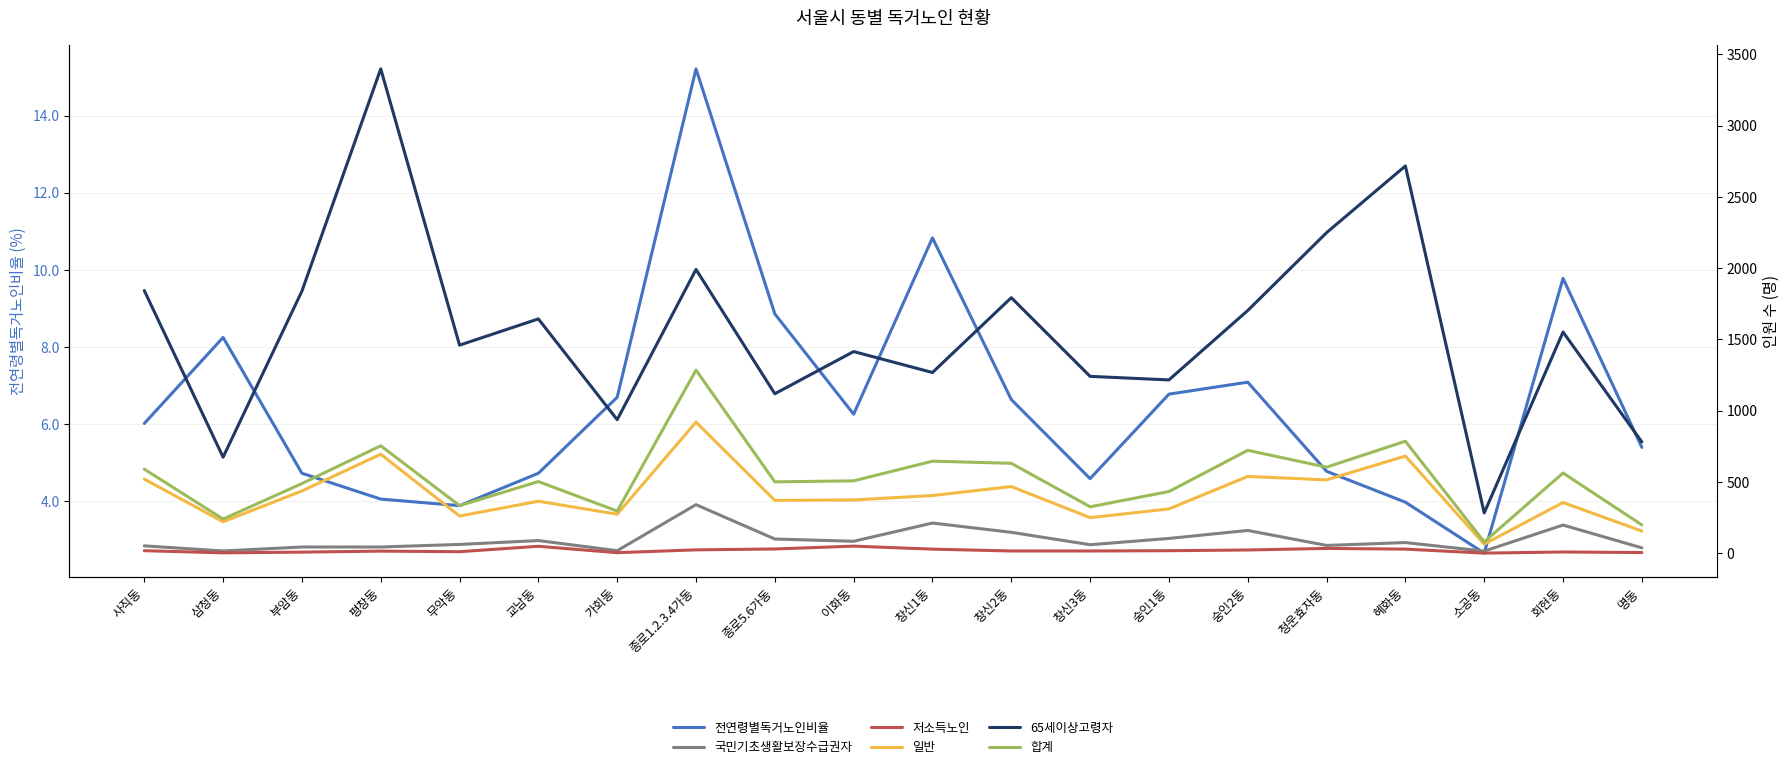

Is it true that 전연령별독거노인비율 equals 7.1 at 숭인2동?

True